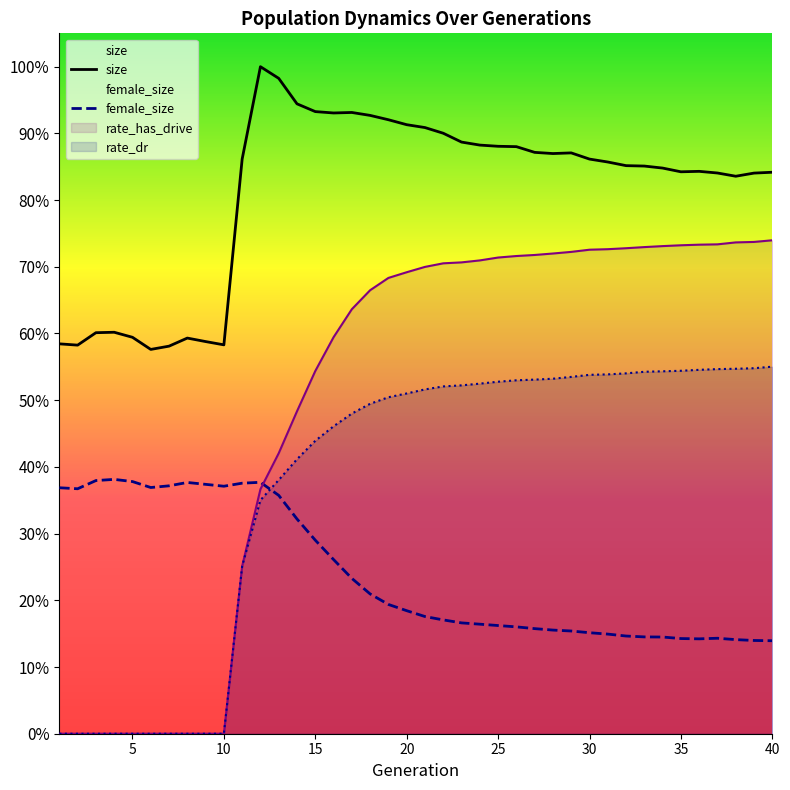

Reading left to right, extract all data points from this chart.

size: 77837	77580	80063	80150	79145	76724	77375	78988	78293	77637	114725	133170	130840	125754	124204	123929	124029	123445	122579	121589	121016	119883	118118	117518	117278	117206	116065	115828	115959	114724	114139	113414	113331	112929	112186	112275	111944	111299	111927	112096
female_size: 49106	48904	50543	50777	50344	49153	49490	50161	49787	49412	50018	50196	47588	42869	38639	34771	31009	27908	25809	24563	23398	22722	22127	21870	21598	21333	20983	20691	20507	20164	19890	19505	19329	19303	19000	18942	19061	18787	18615	18565